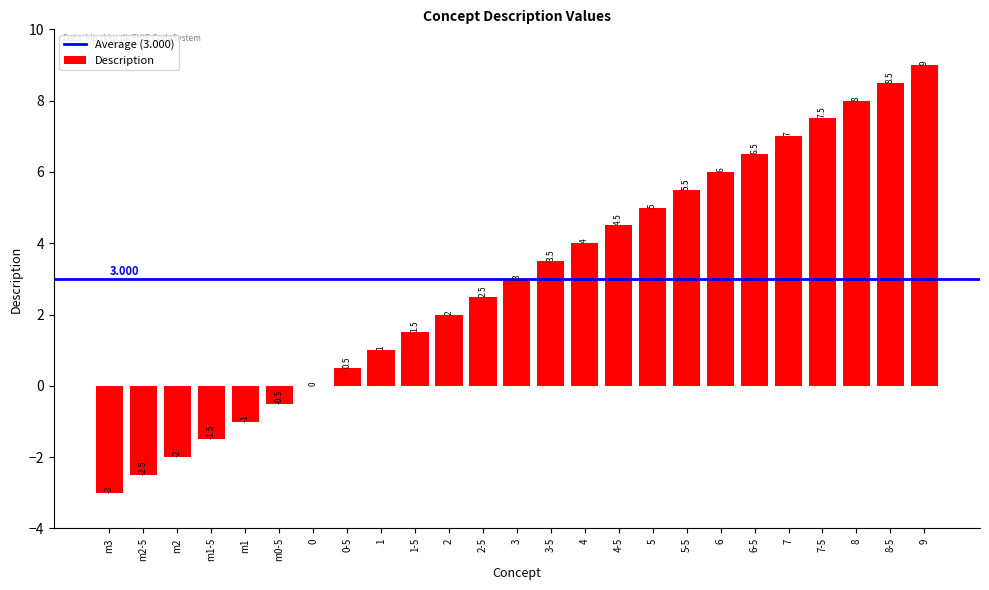

At which label is the value closest to 3?

3